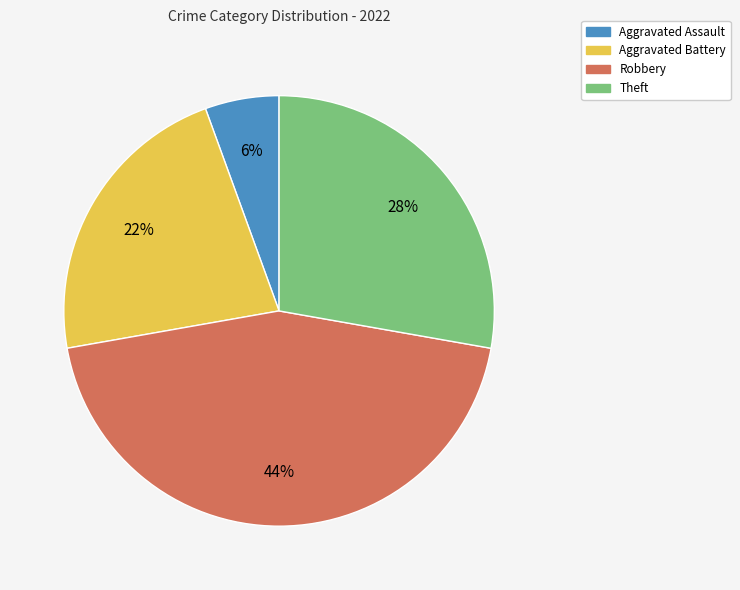

Is the sum of Aggravated Battery and Aggravated Assault greater than half?

No